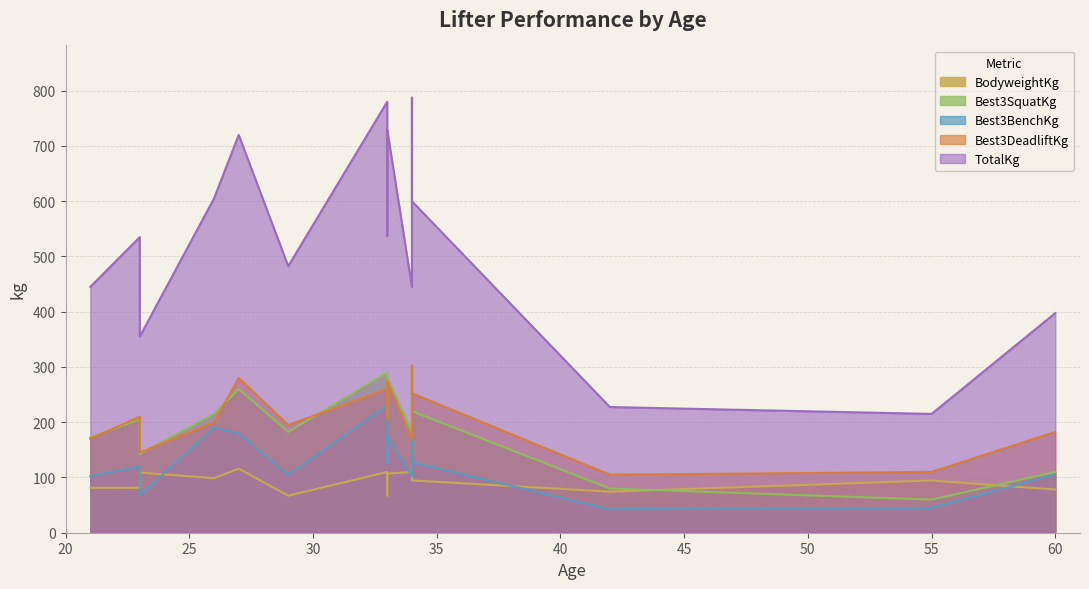

List the labels in order of BodyweightKg value, largest first.

34, 27, 33, 34, 23, 33, 26, 34, 55, 21, 23, 60, 42, 33, 29